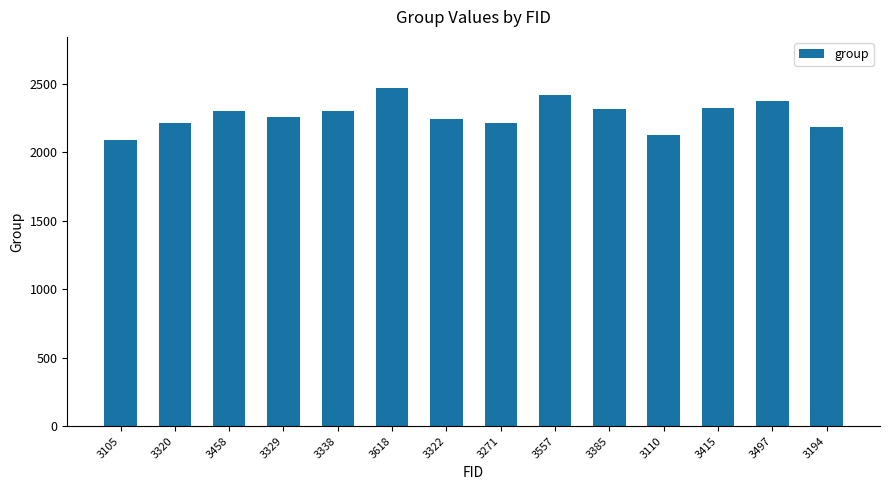

Is it true that the value at 3322 is 3406?

False